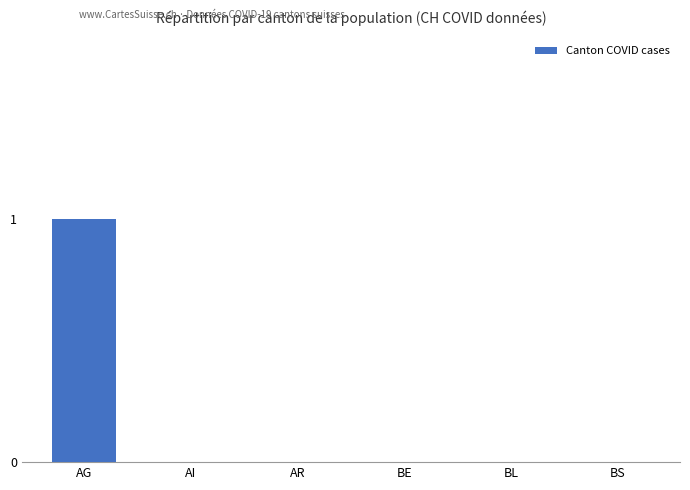

Reading left to right, transcribe all the data shown in this chart.

AG=1	AI=0	AR=0	BE=0	BL=0	BS=0